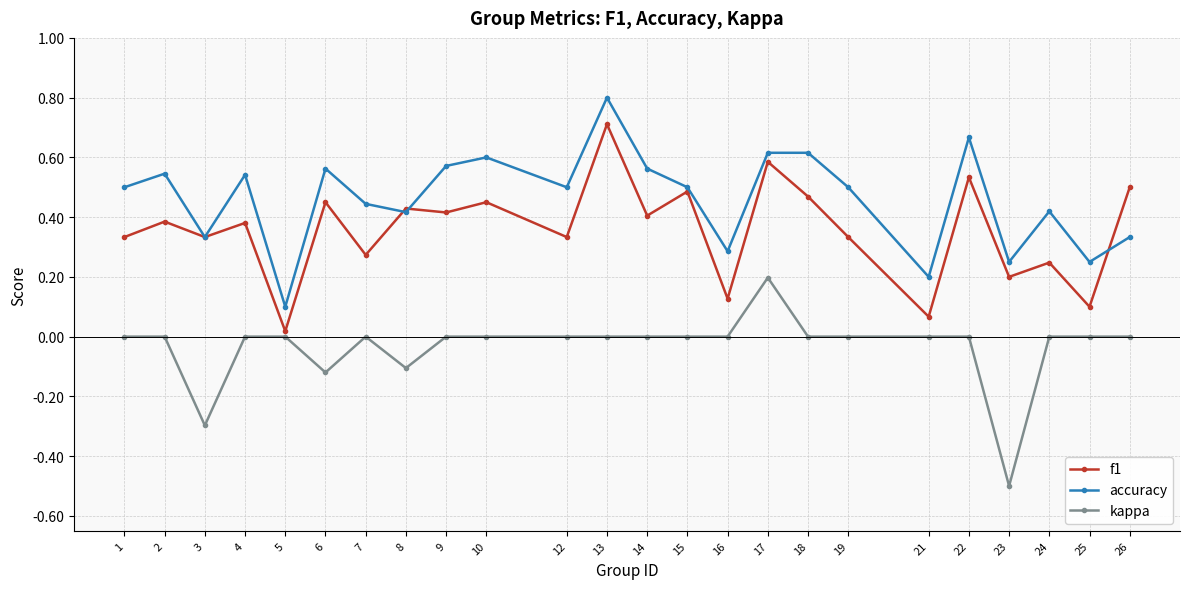

At which category is the sum across all series the highest?

13